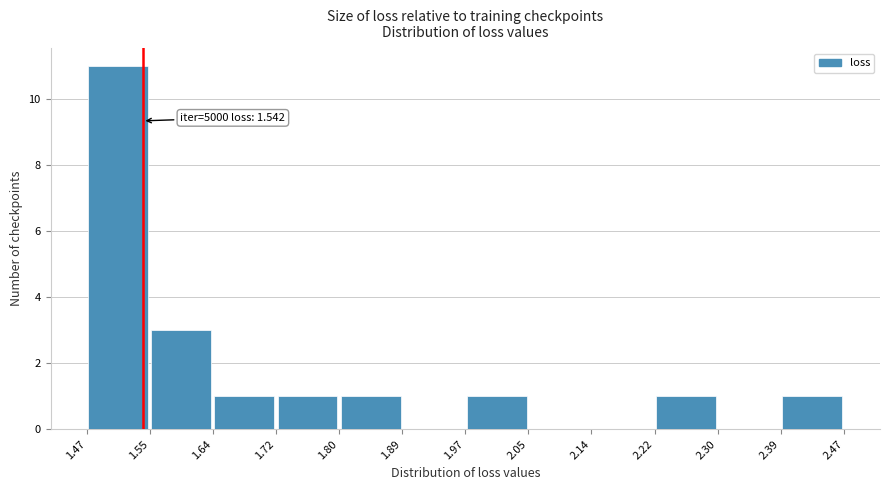

Which range on the x-axis has the tallest bar?

1.47 to 1.55